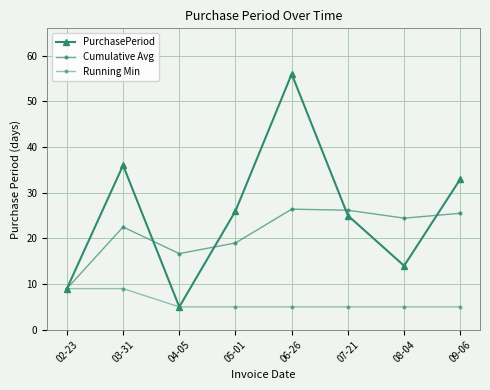

Rank the categories by PurchasePeriod value from highest to lowest.

06-26, 03-31, 09-06, 05-01, 07-21, 08-04, 02-23, 04-05